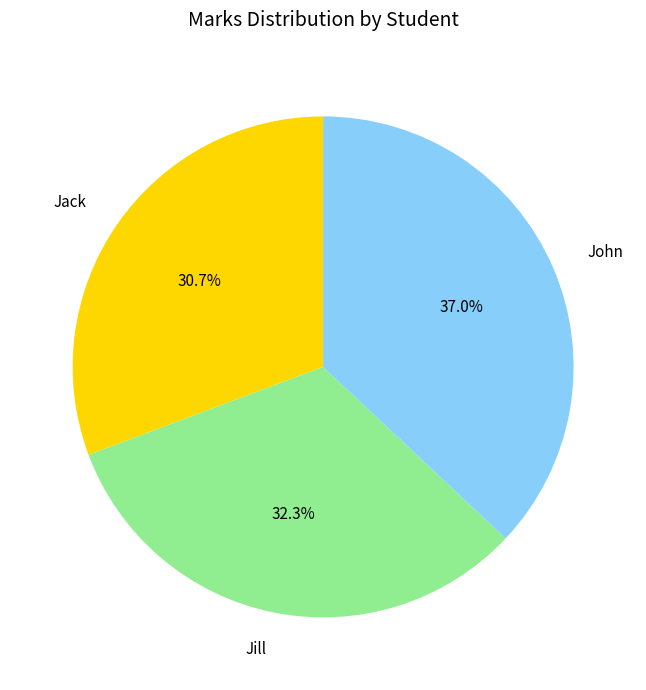

Which has a higher value, Jill or Jack?

Jill